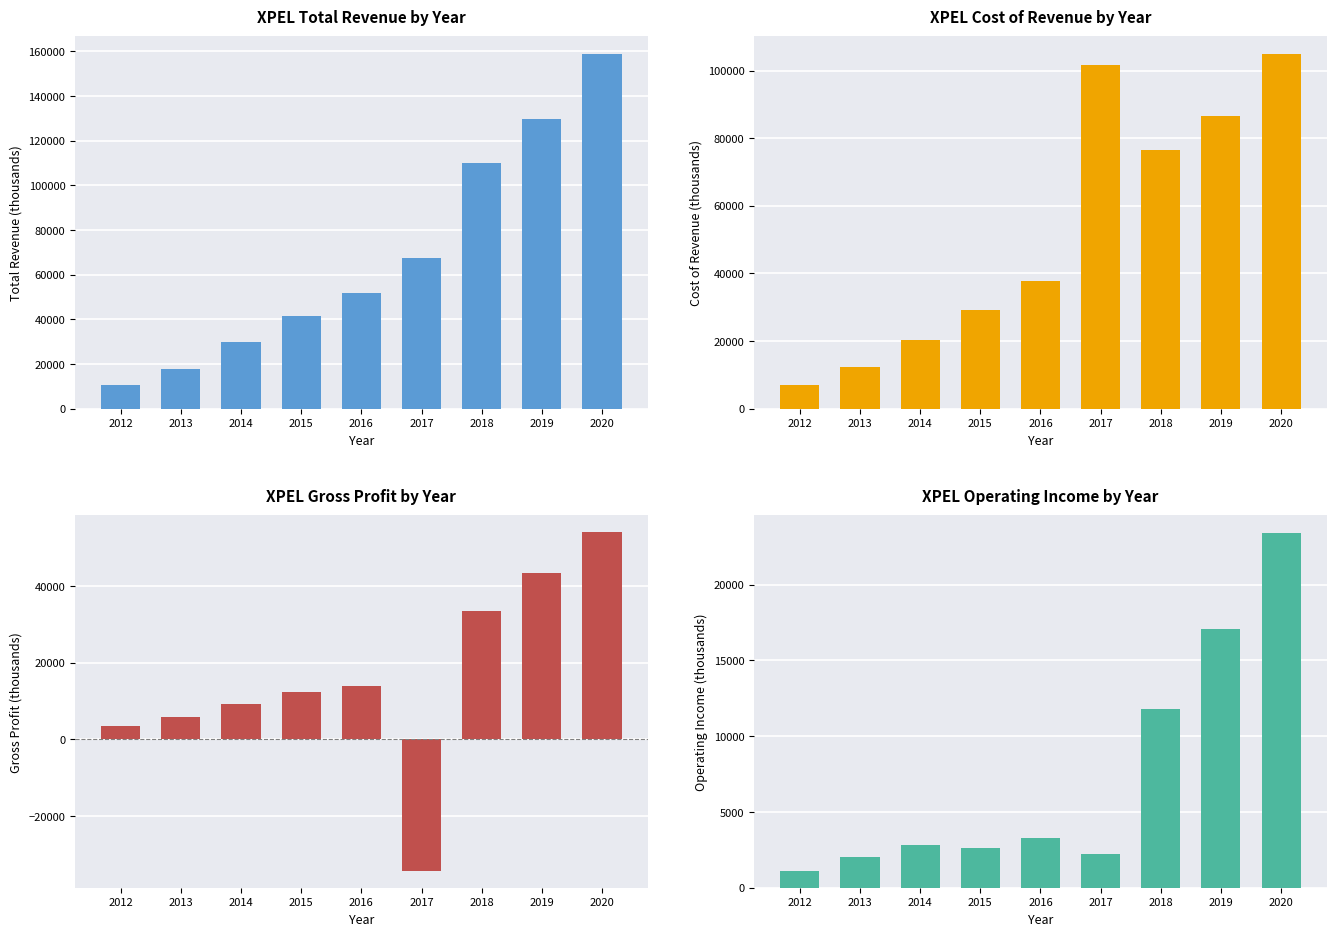

What is the sum of the Total Revenue values at 2016 and 2018?

161700